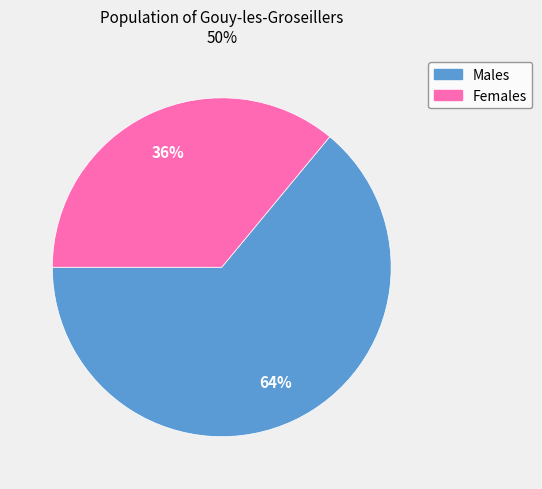

To the nearest percent, what is the average slice percentage?

50%